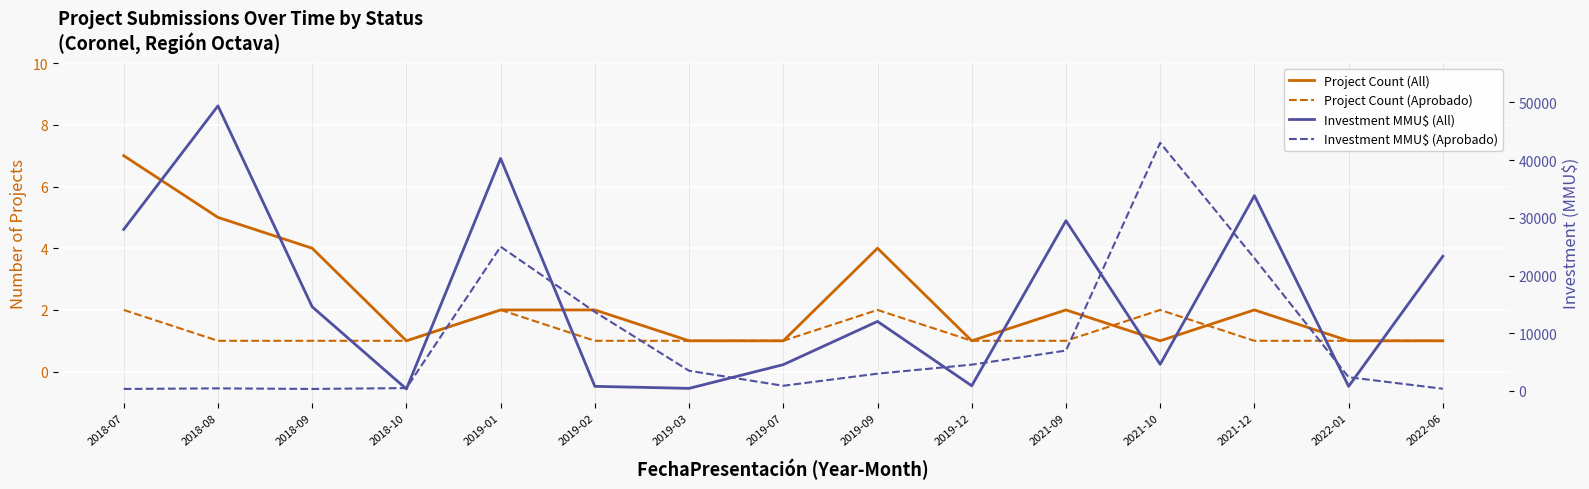

What is the difference between the maximum and second lowest values in the Project Count (Aprobado) series?

1